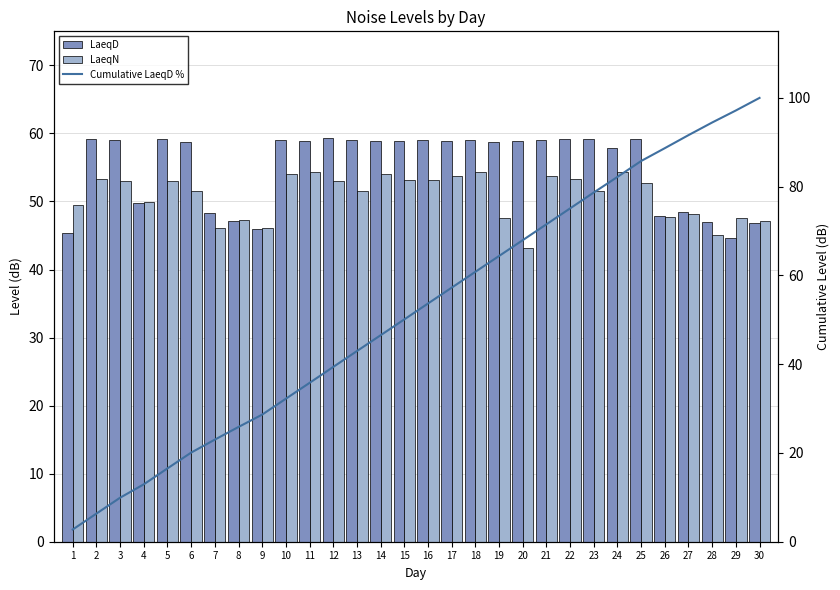

What is the minimum value for LaeqD?

44.7